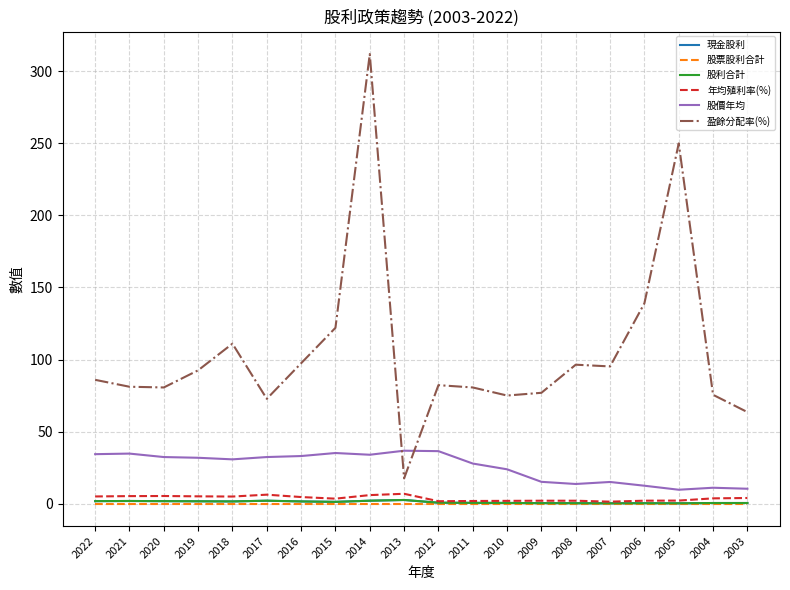

Which label corresponds to the smallest value in the chart?

2022